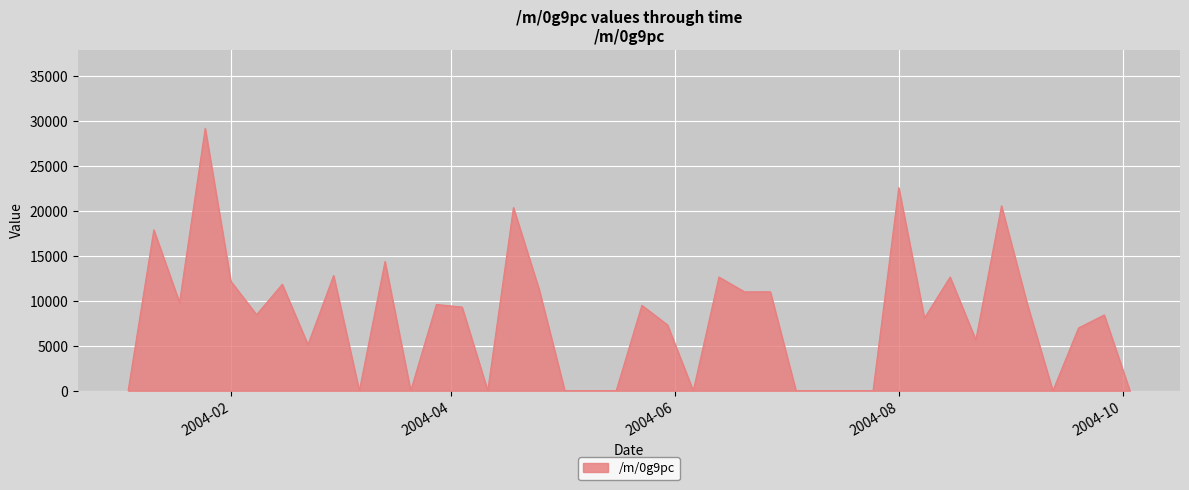

What is the greatest value displayed?

29178.1